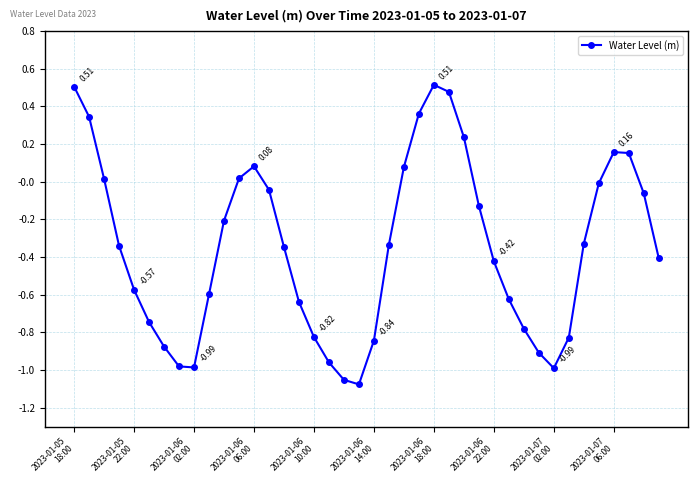

True or false: the data has more than 2 interior local peaks.

True